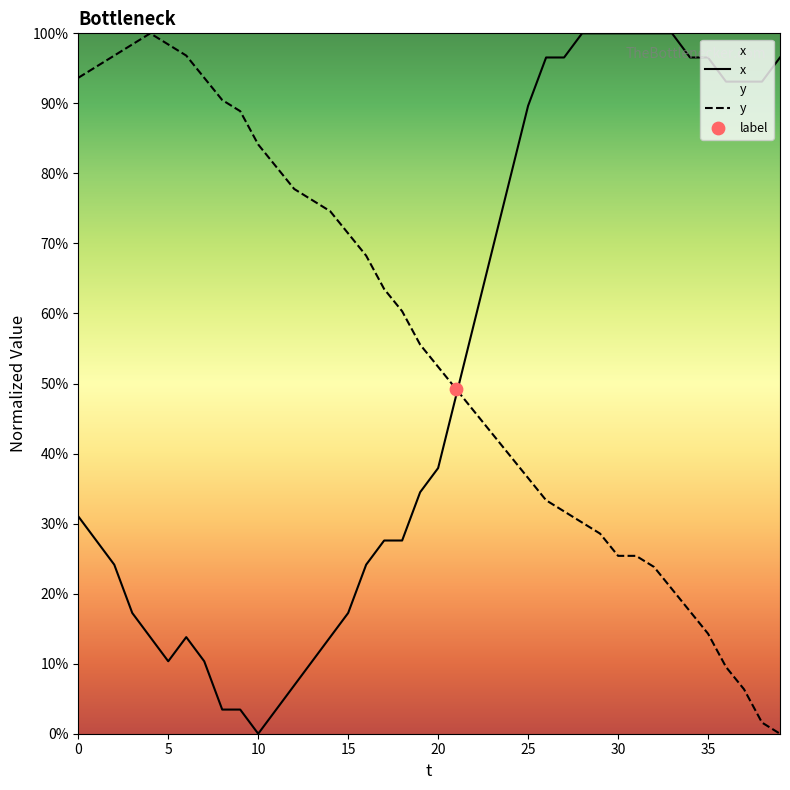

Which series contains the lowest Y value?

x